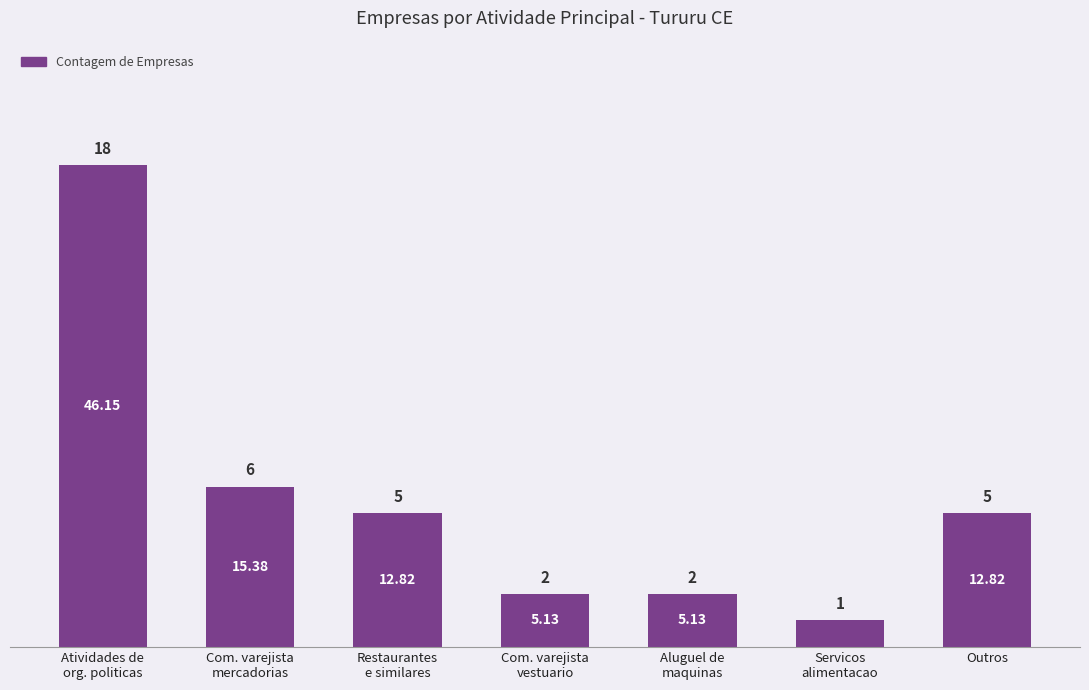

What is the smallest value displayed?

1